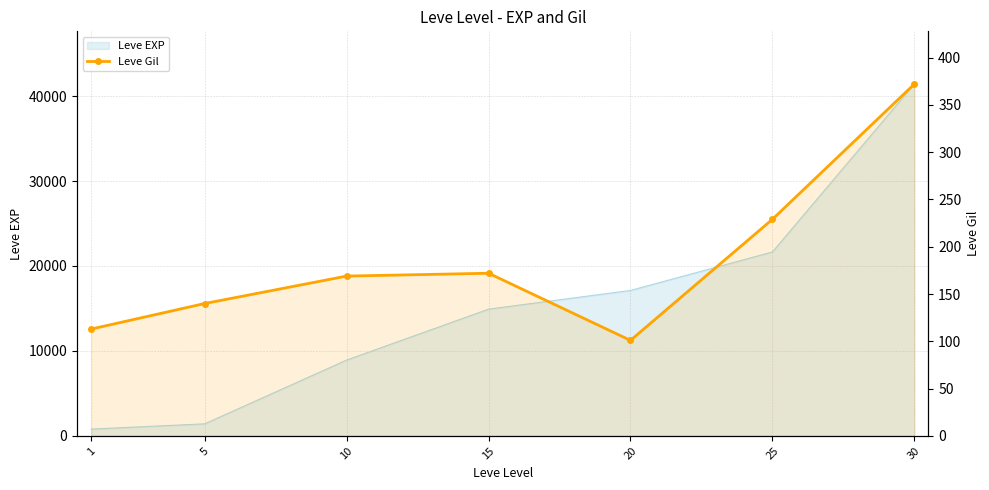

Which category has the lowest value across all series?

20